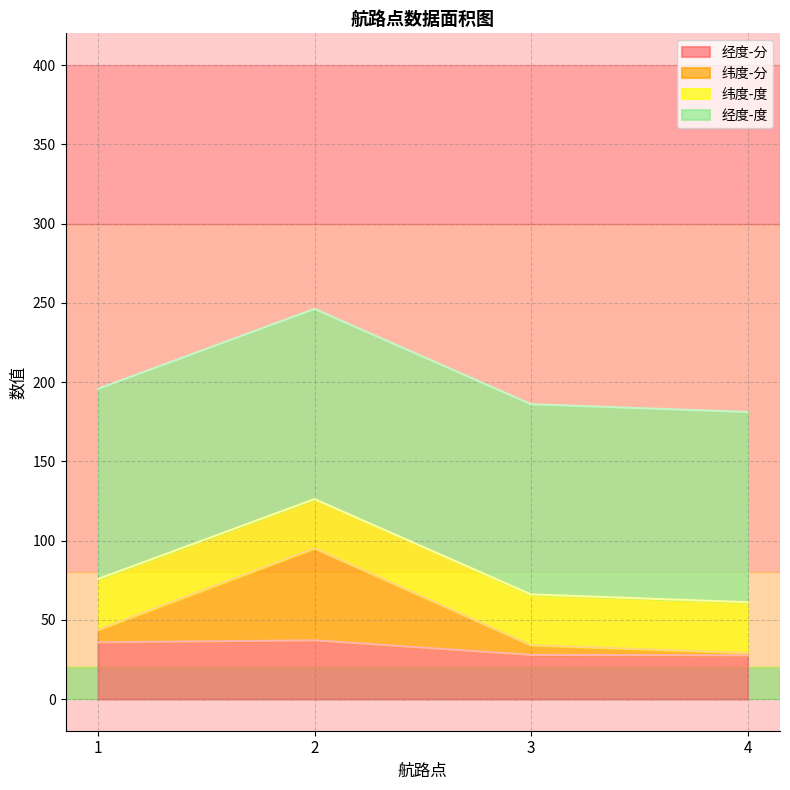

At which category is the sum across all series the highest?

2